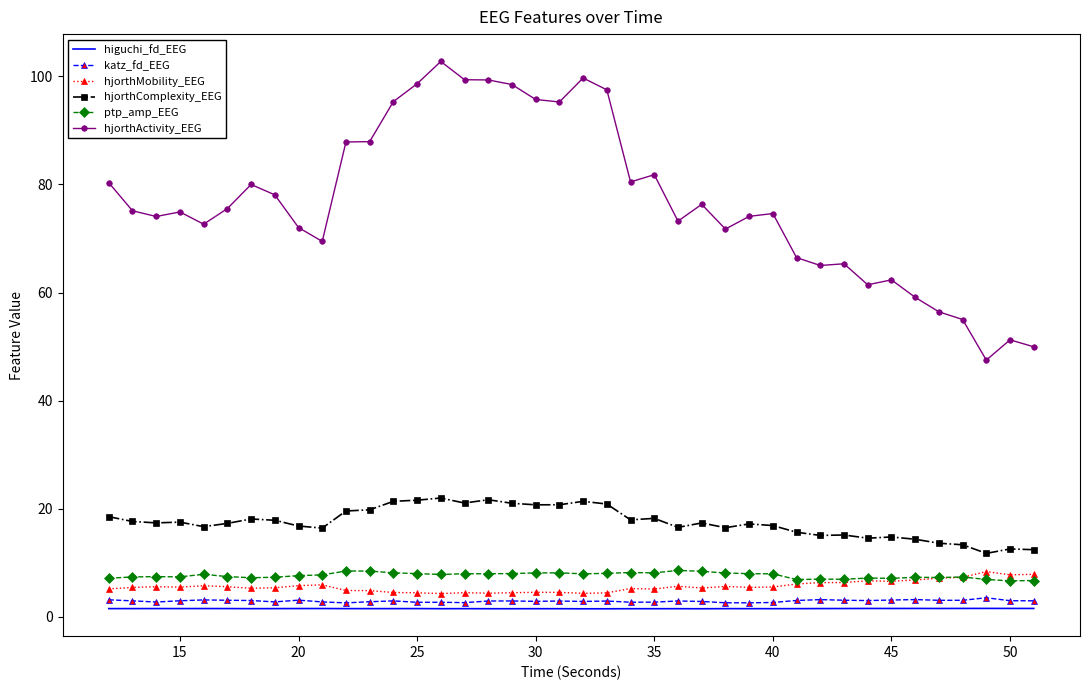

Which series has the widest spread of values?

hjorthActivity_EEG